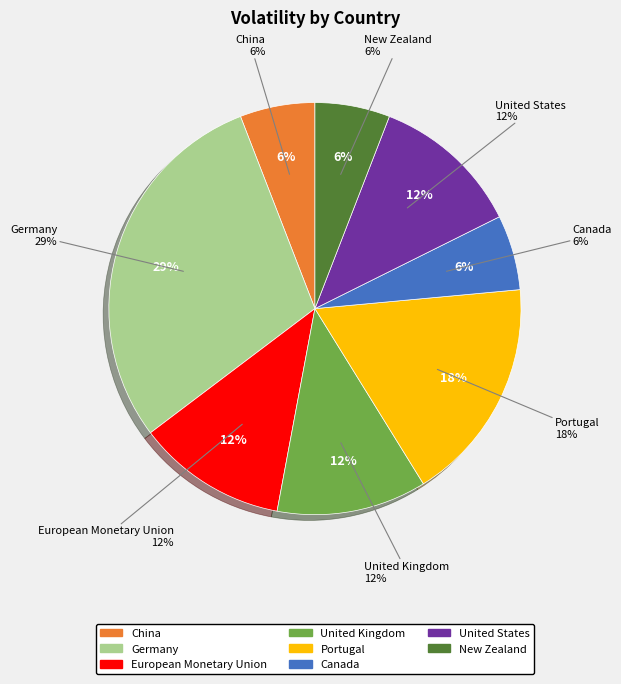

To the nearest percent, what portion does Canada represent?

6%